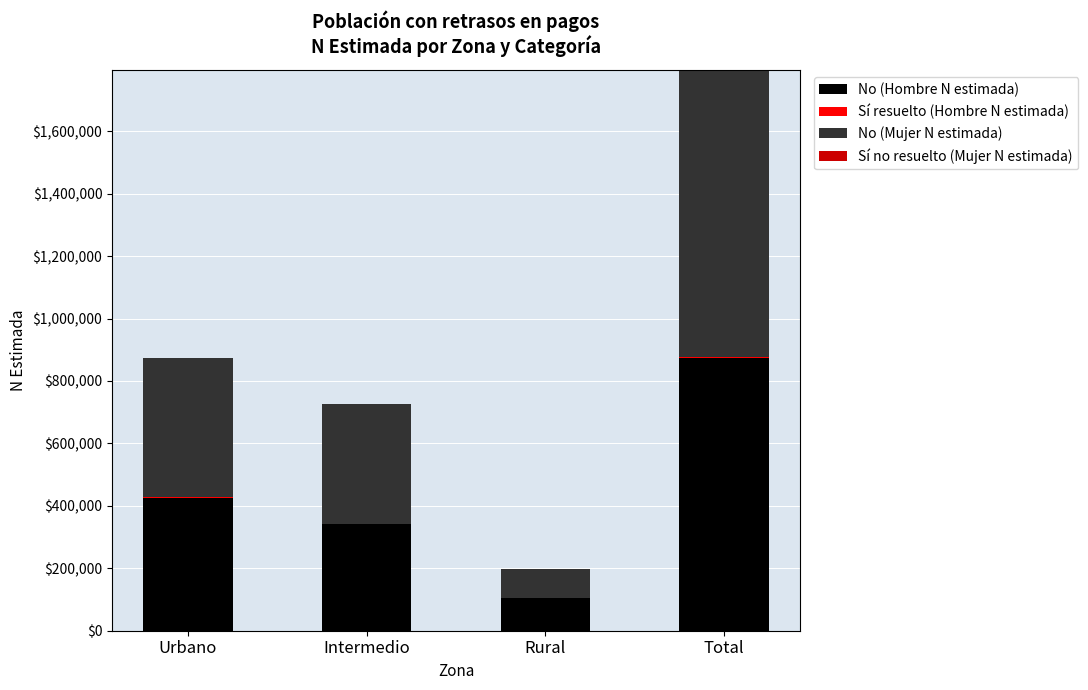

True or false: No (Hombre N estimada) has a value of 180494 at Rural.

False